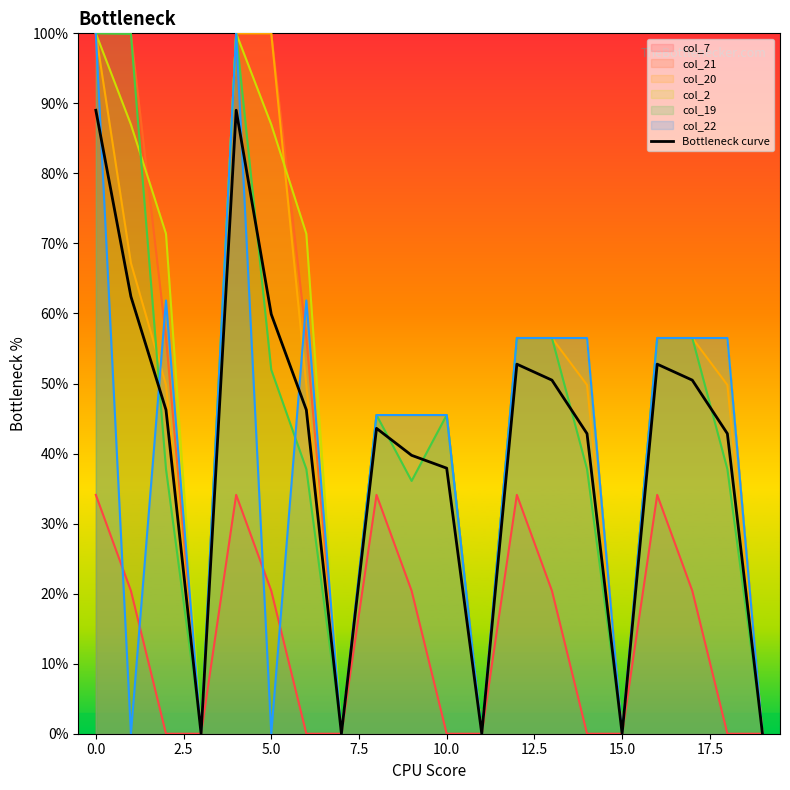

Is it true that col_22 equals 0.0 at 5.0?

True